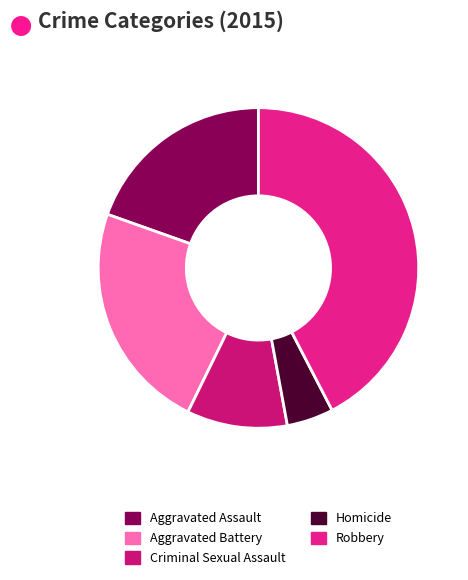

How many segments does this pie chart have?

5